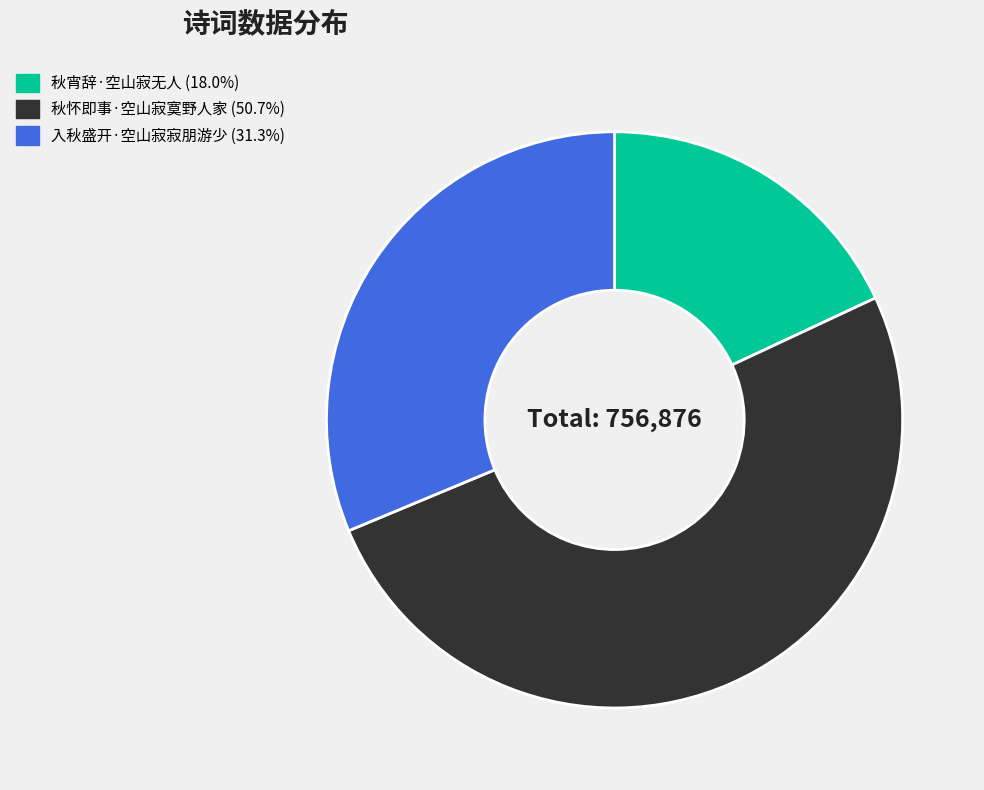

Do 秋宵辞·空山寂无人 and 秋怀即事·空山寂寞野人家 together represent more than half of the pie?

Yes